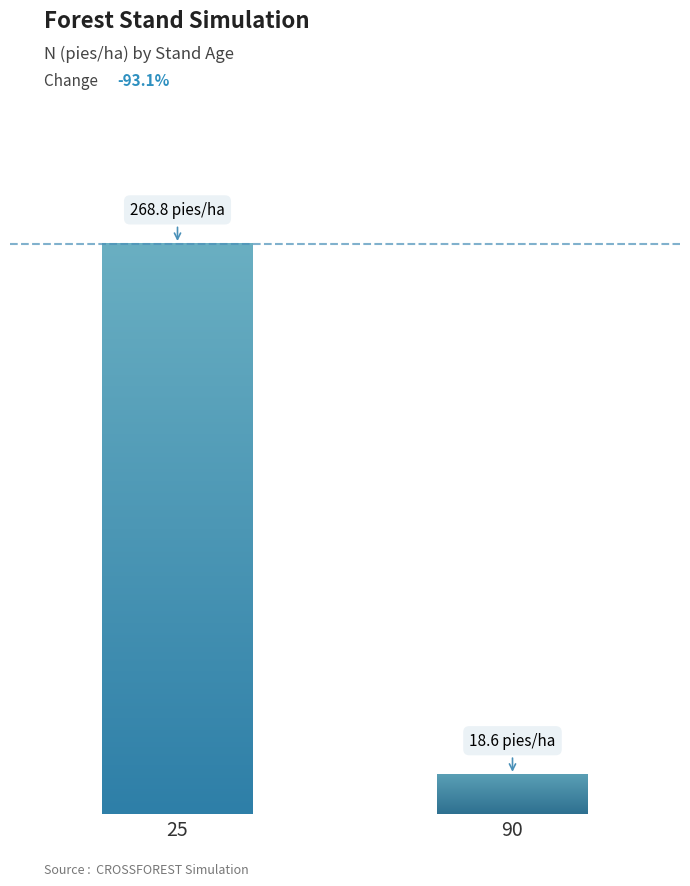

Rank the categories by value from lowest to highest.

90, 25